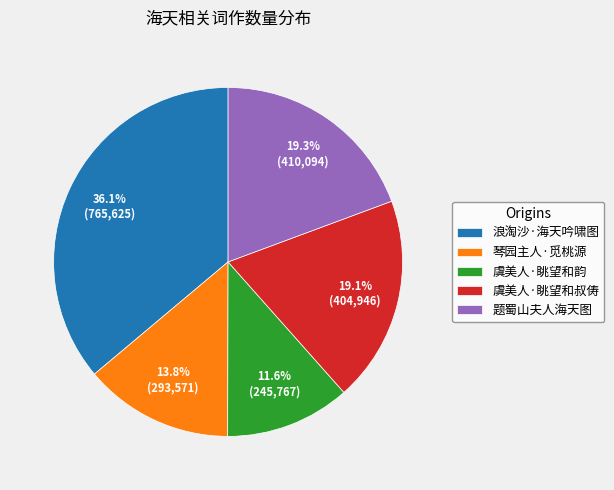

Is 虞美人·眺望和叔俦 the majority of the pie?

No